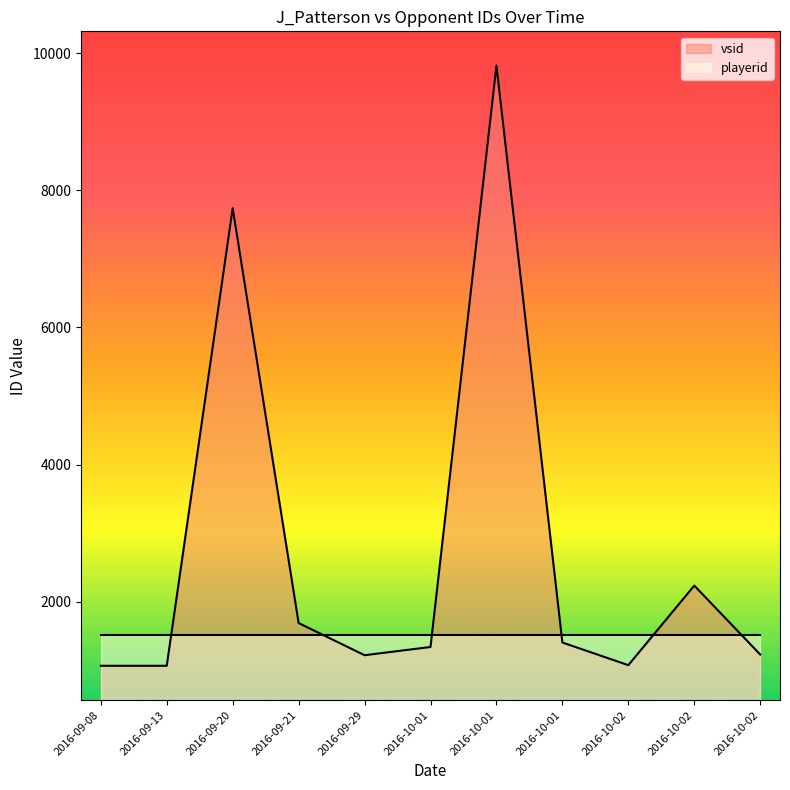

How many points are lower than both their immediate neighbors (excluding endpoints)?

2